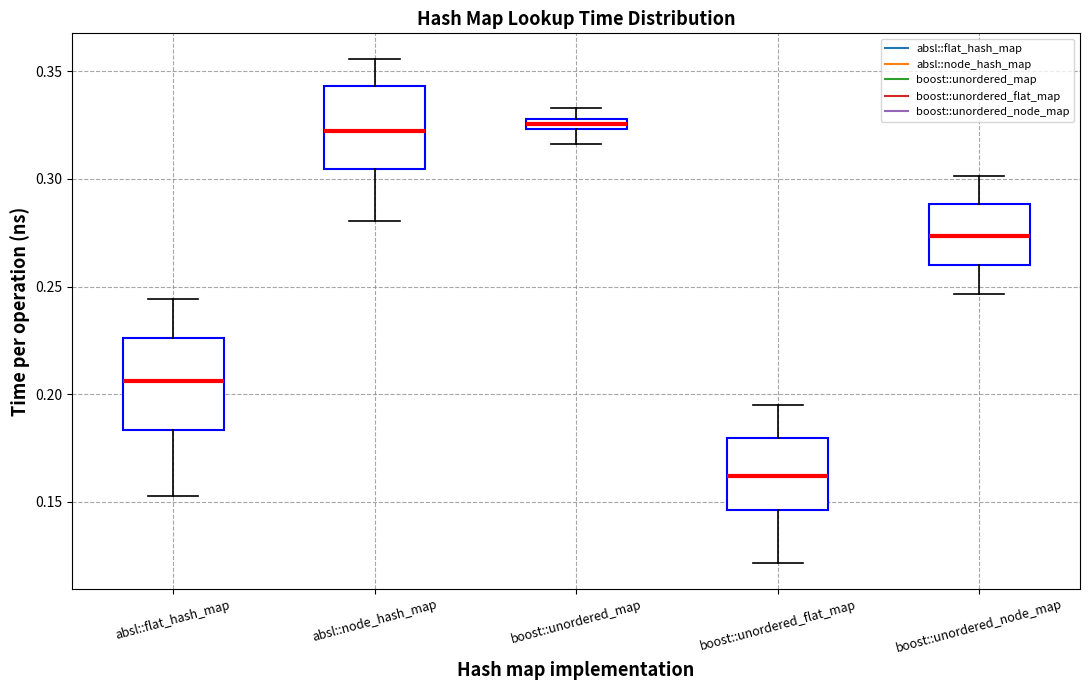

Where is the lower edge of the box for boost::unordered_node_map on the y-axis? The values are not printed on the chart, so give them approximately, as read against the axis.

0.260